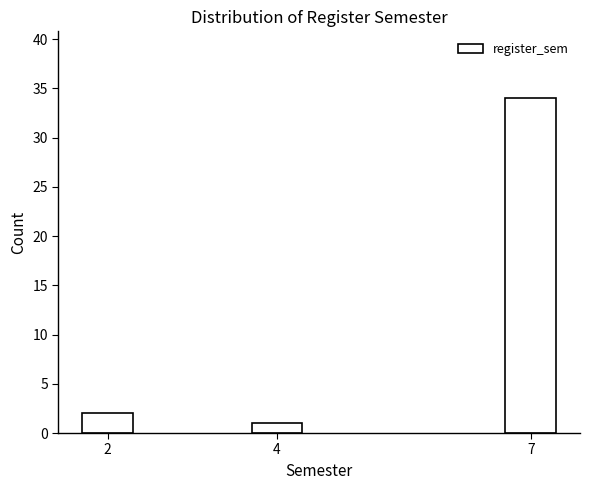

Reading left to right, what are all the values shown in this chart?

2=2	4=1	7=34